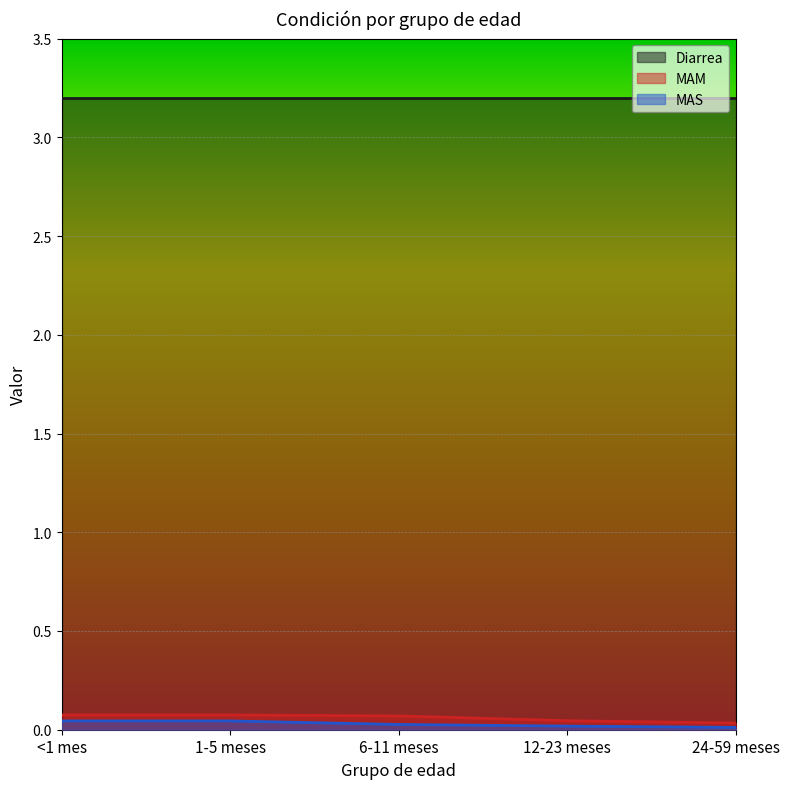

What are all the series names shown in the legend?

Diarrea, MAM, MAS